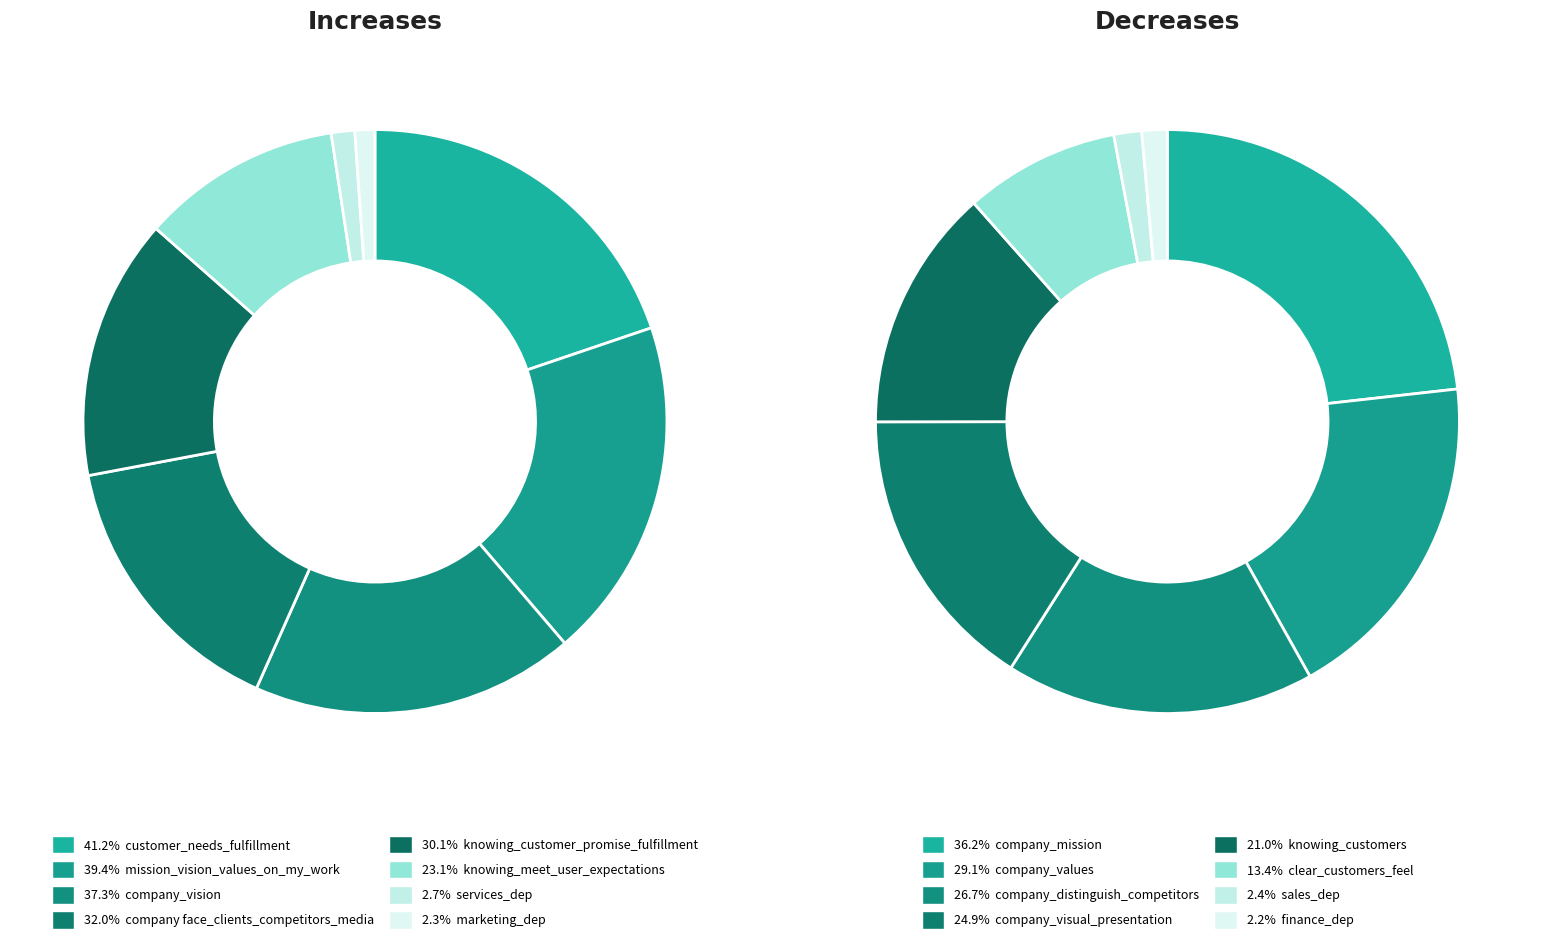

Is the sum of 0 and 3 greater than half?

No